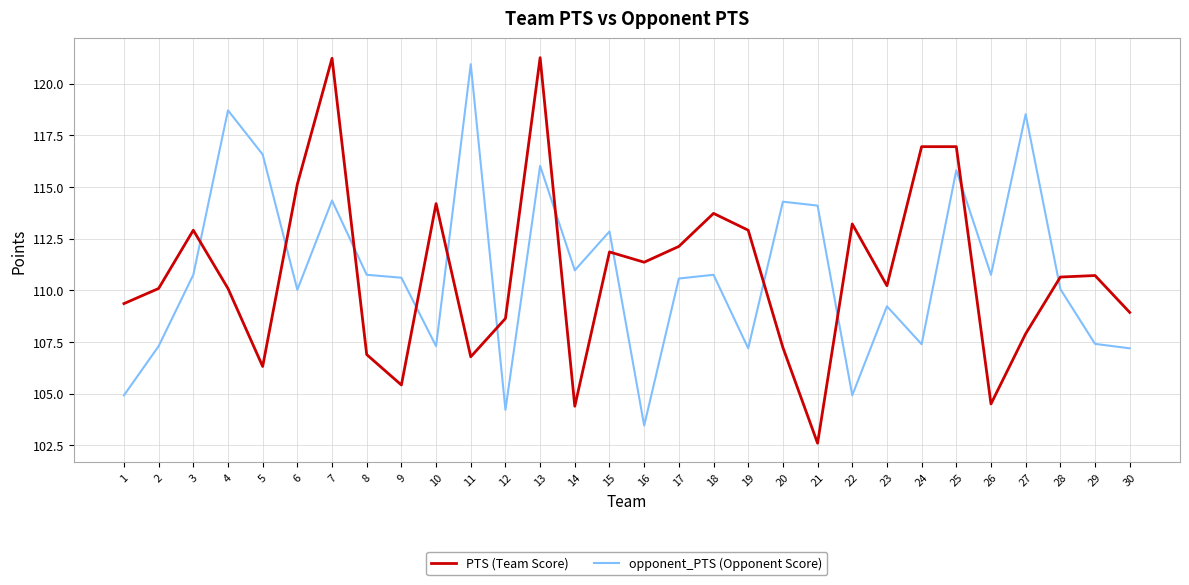

At which category is the sum across all series the highest?

13